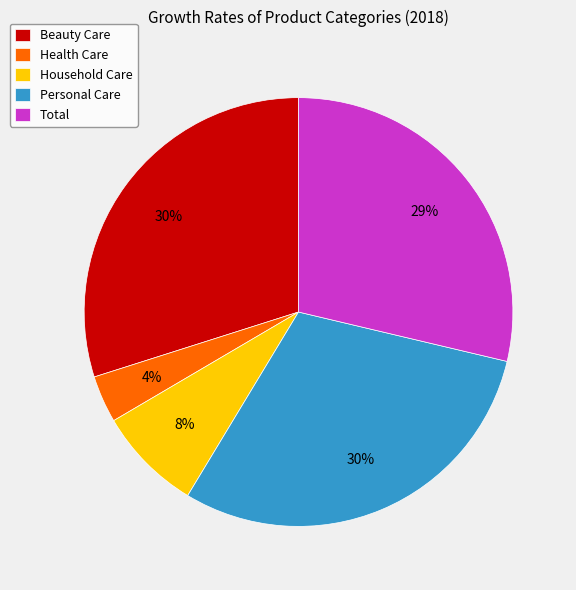

To the nearest percent, what is the combined percentage of Personal Care and Health Care?

34%